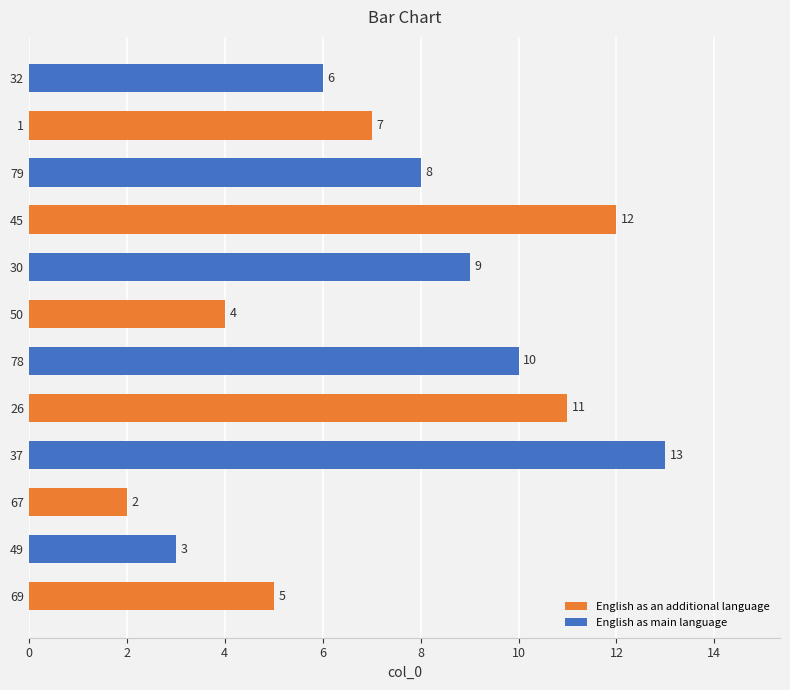

Reading top to bottom, list all the values displayed in this chart.

32=6	1=7	79=8	45=12	30=9	50=4	78=10	26=11	37=13	67=2	49=3	69=5